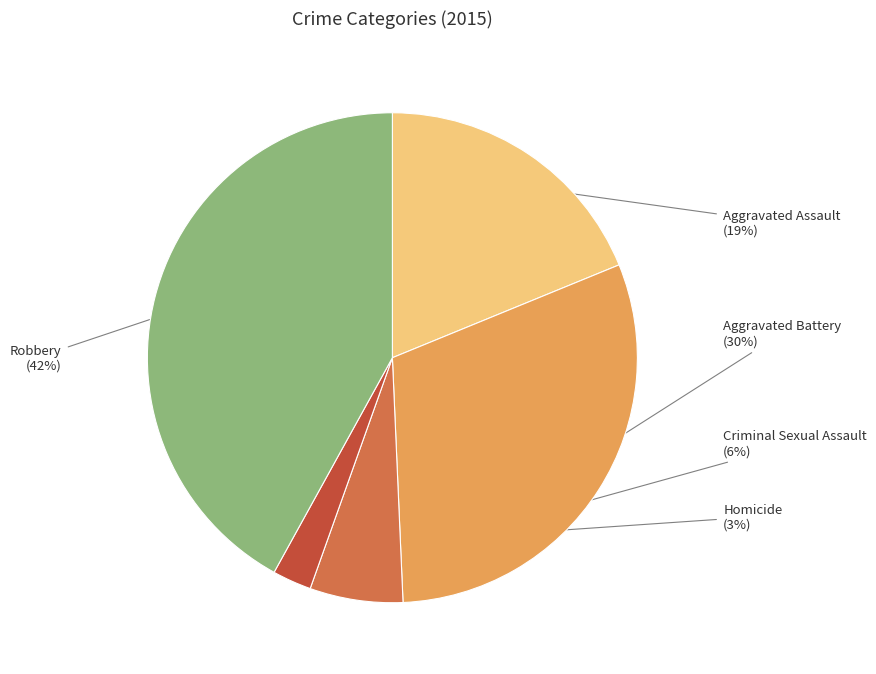

Which slice is the smallest?

Homicide